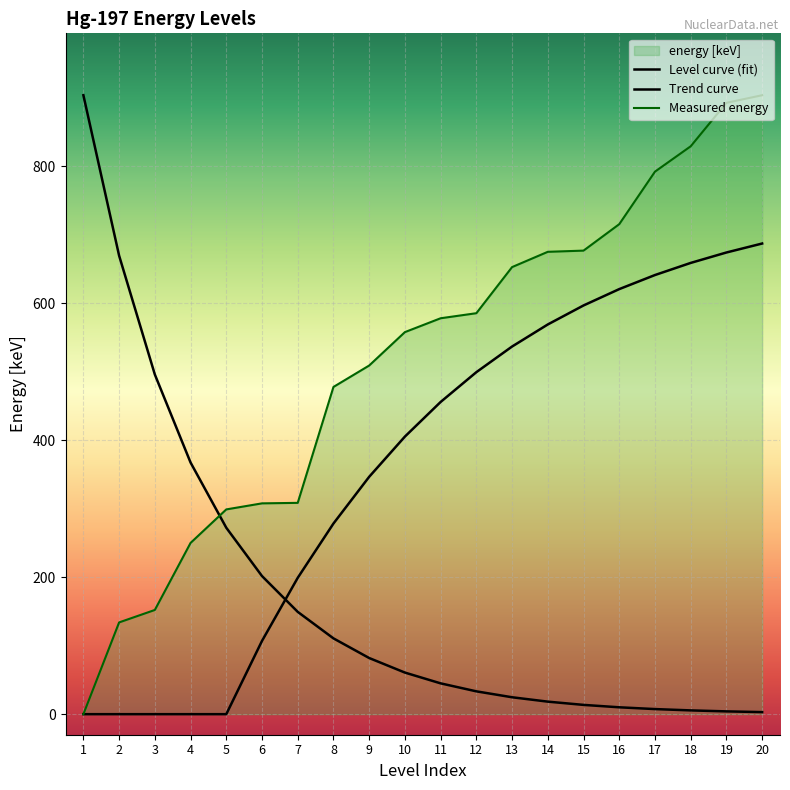

Reading right to left, extract all data points from this chart.

20=903.6	19=892.5	18=829.1	17=792.0	16=715.4	15=676.8	14=675.0	13=652.7	12=585.4	11=578.0	10=557.8	9=509.0	8=477.7	7=308.5	6=307.8	5=298.9	4=250.0	3=152.1	2=134.0	1=0.0